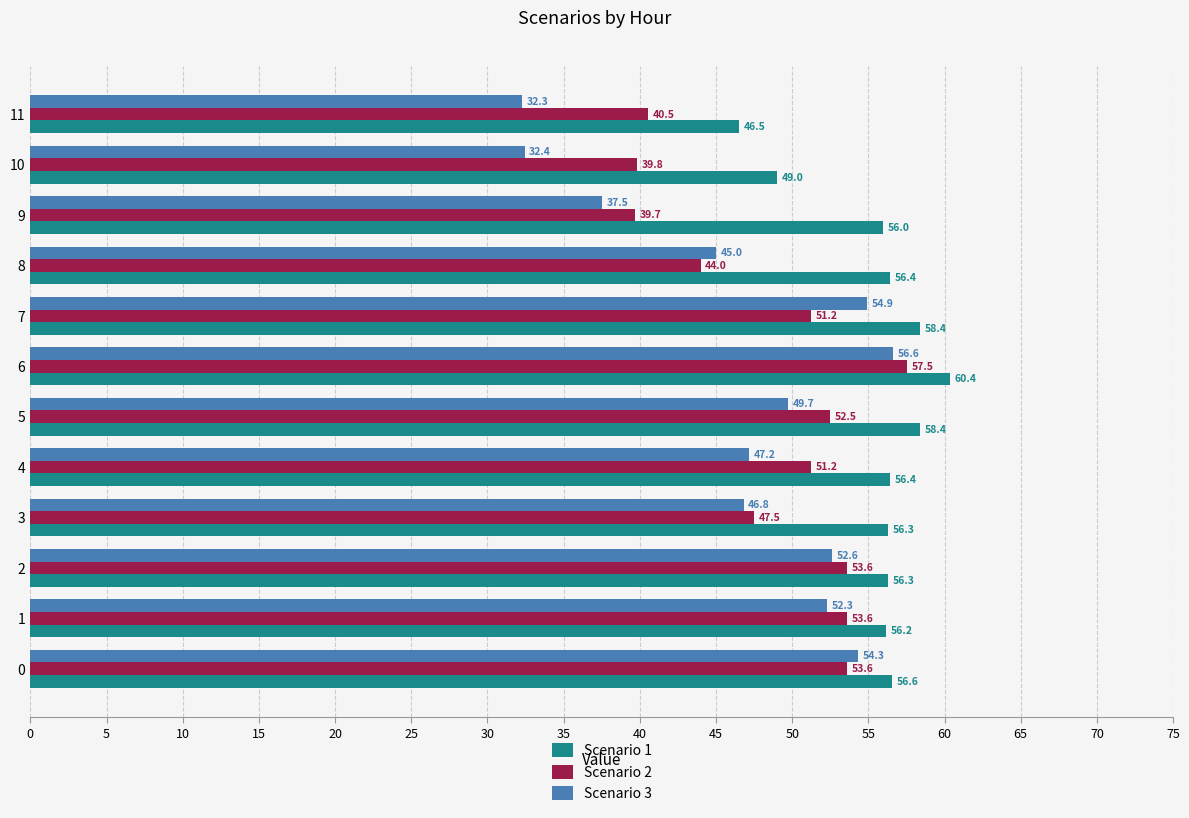

Which category has the highest value across all series?

6